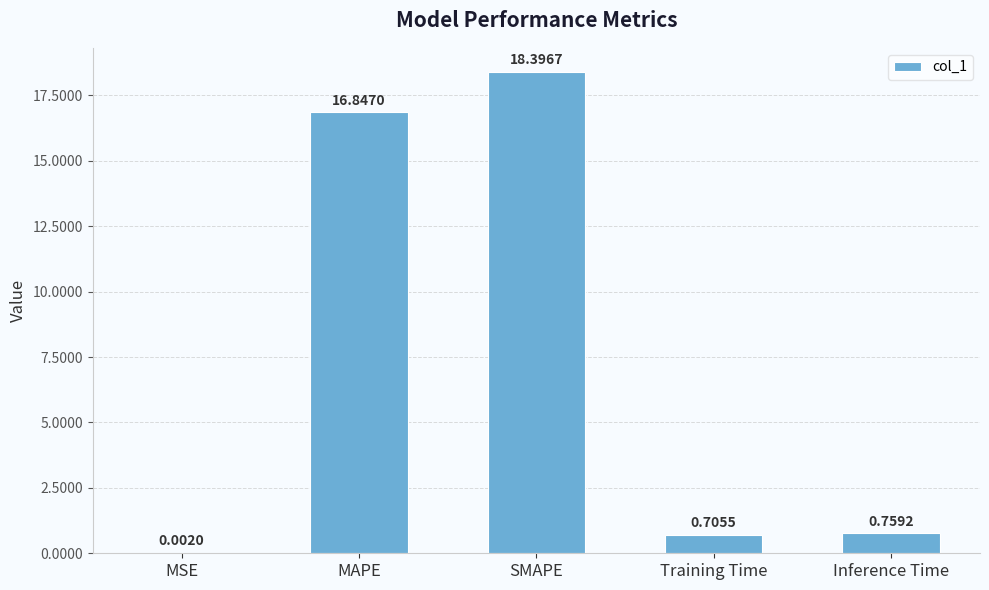

At which category does the chart reach its peak across all series?

SMAPE